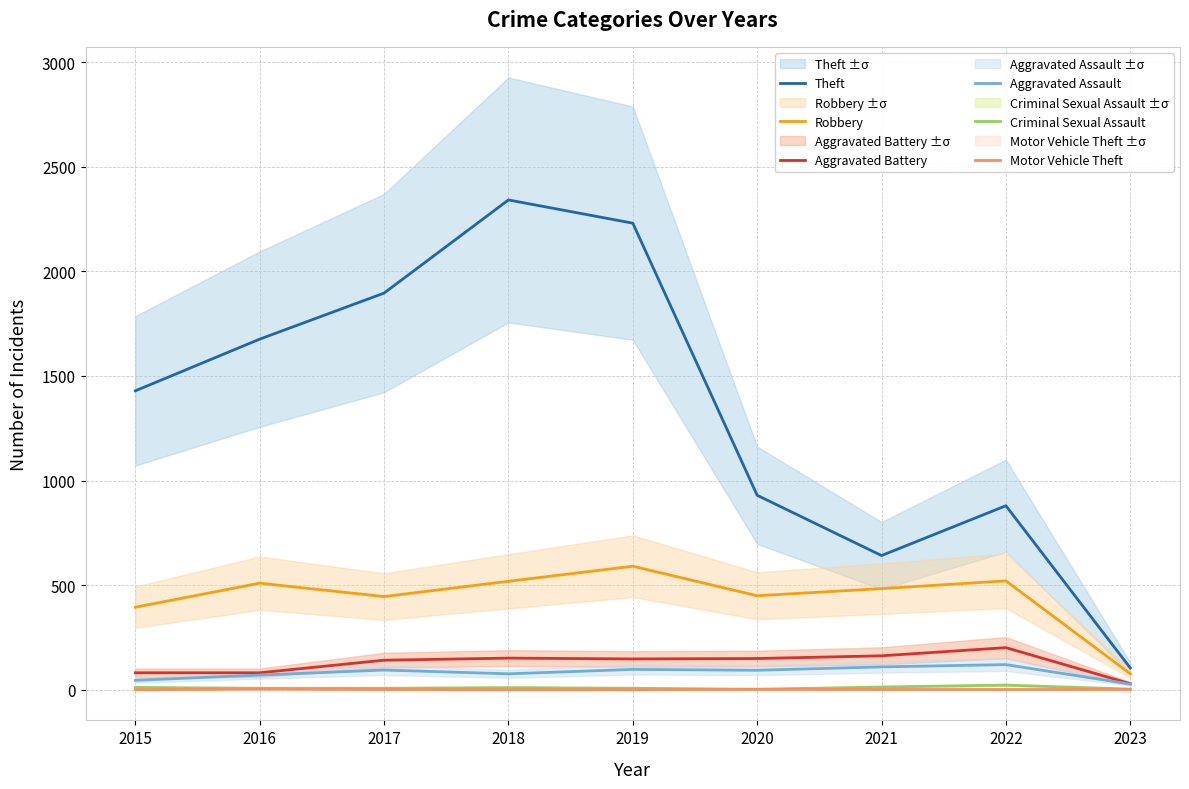

Is it true that Motor Vehicle Theft equals 2 at 2023?

True